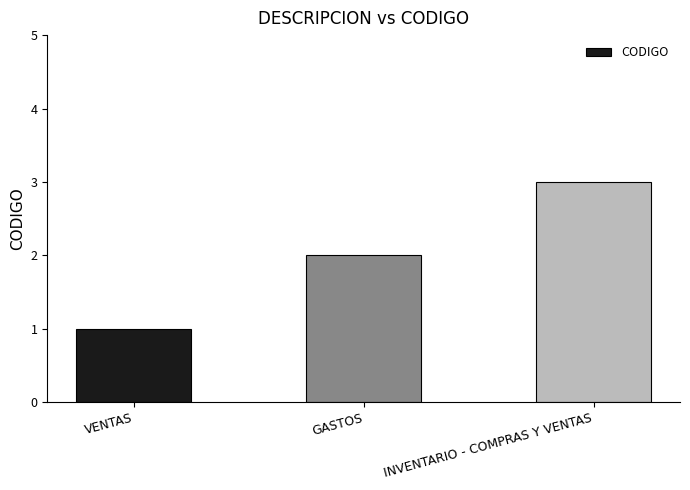

Reading left to right, extract all data points from this chart.

1	2	3